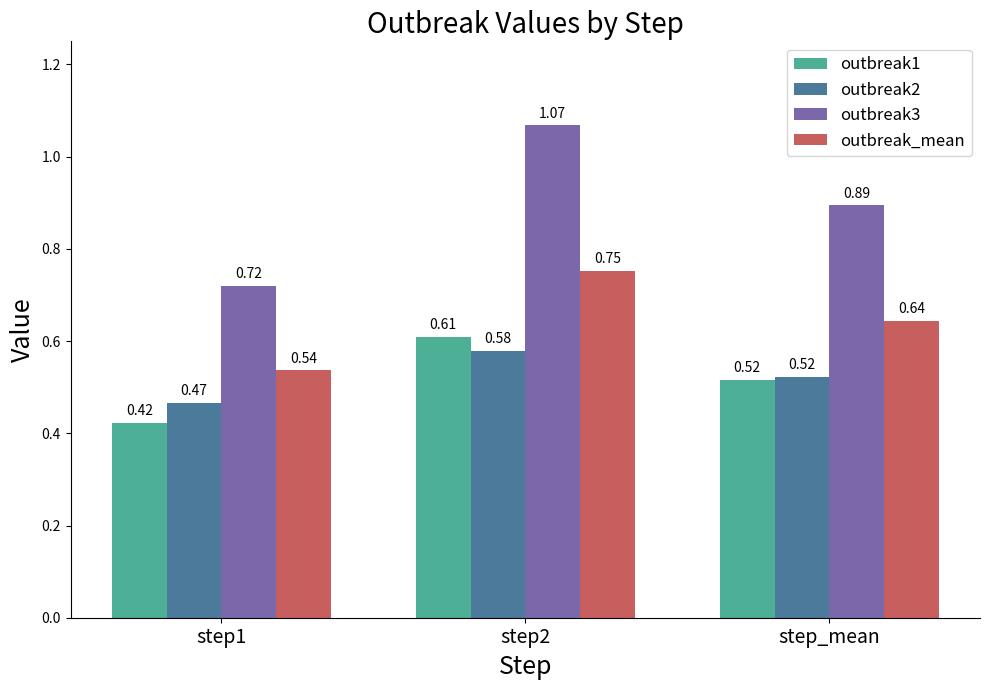

The outbreak_mean series shows 0.2 at step2. True or false?

False